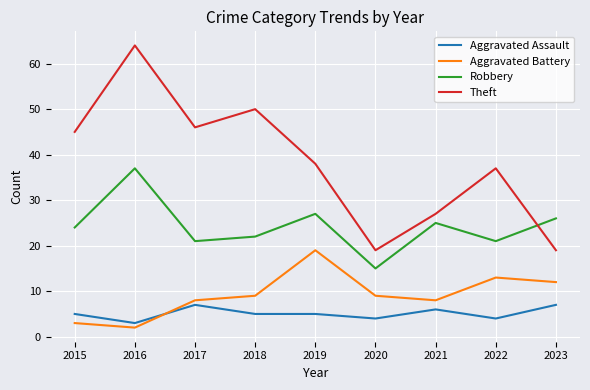

True or false: Aggravated Assault and Theft cross at least once.

False